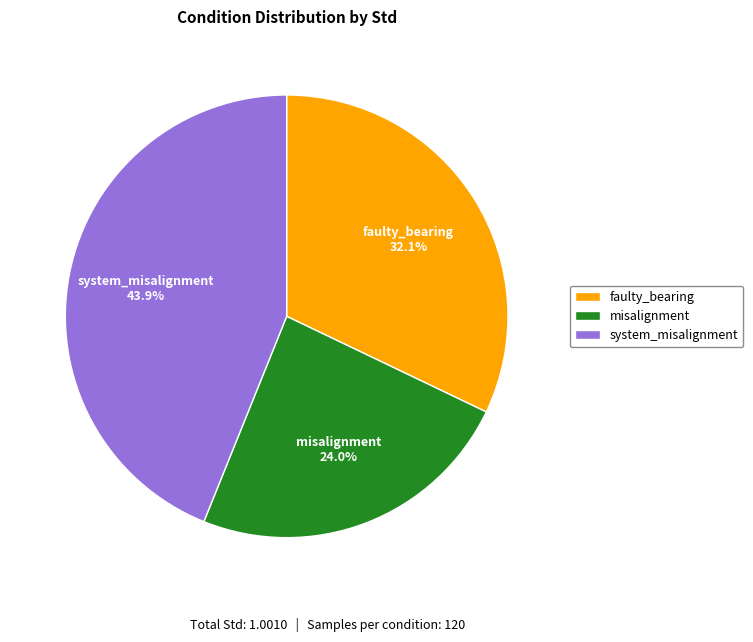

Rank the categories by value from highest to lowest.

system_misalignment, faulty_bearing, misalignment